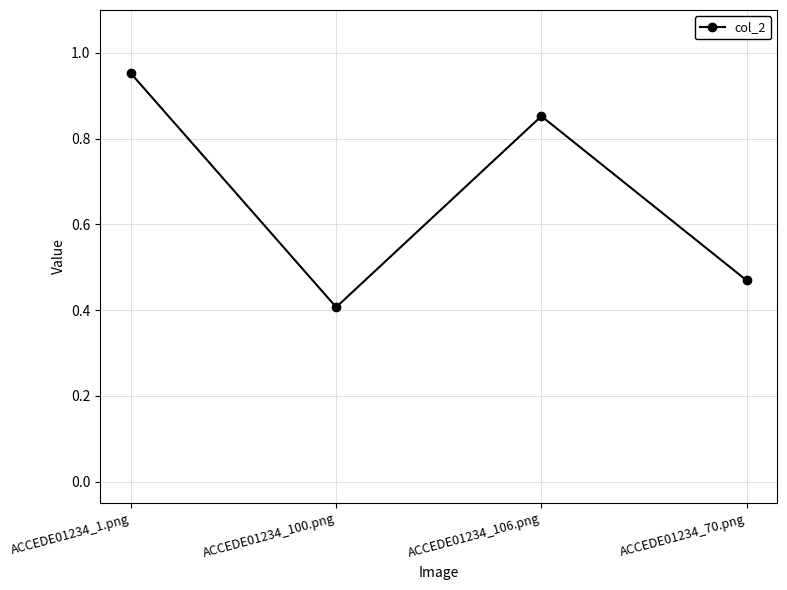

At which category does the chart reach its peak across all series?

ACCEDE01234_1.png